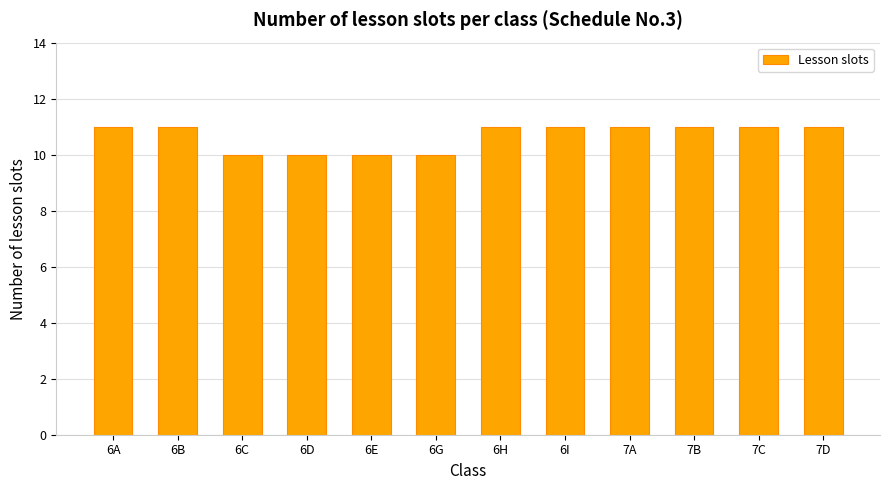

What is the maximum value shown in the chart?

11